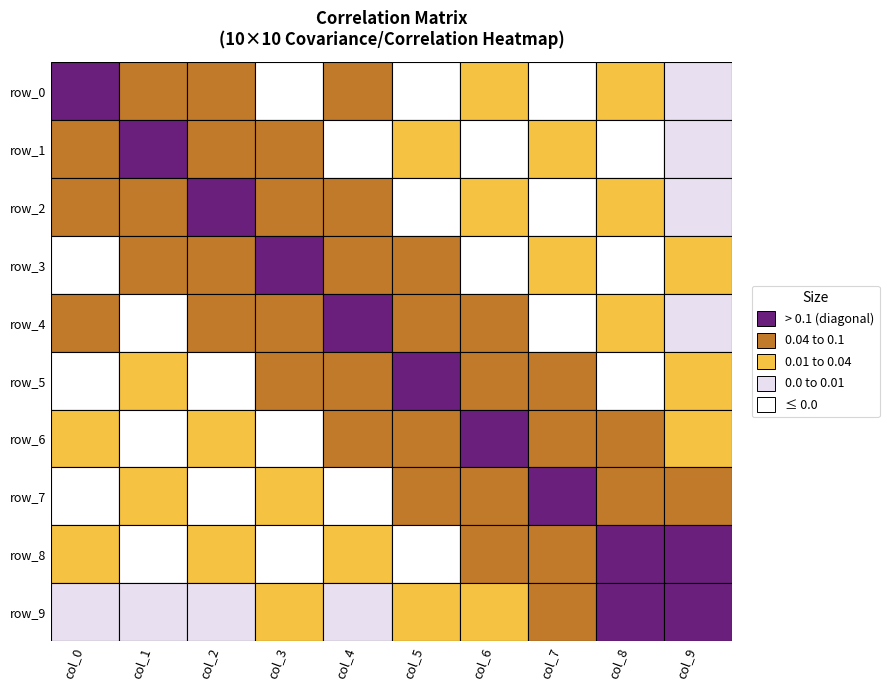

Rank the series at 0 from highest to lowest value.

row_0, row_2, row_1, row_4, row_6, row_8, row_9, row_7, row_5, row_3